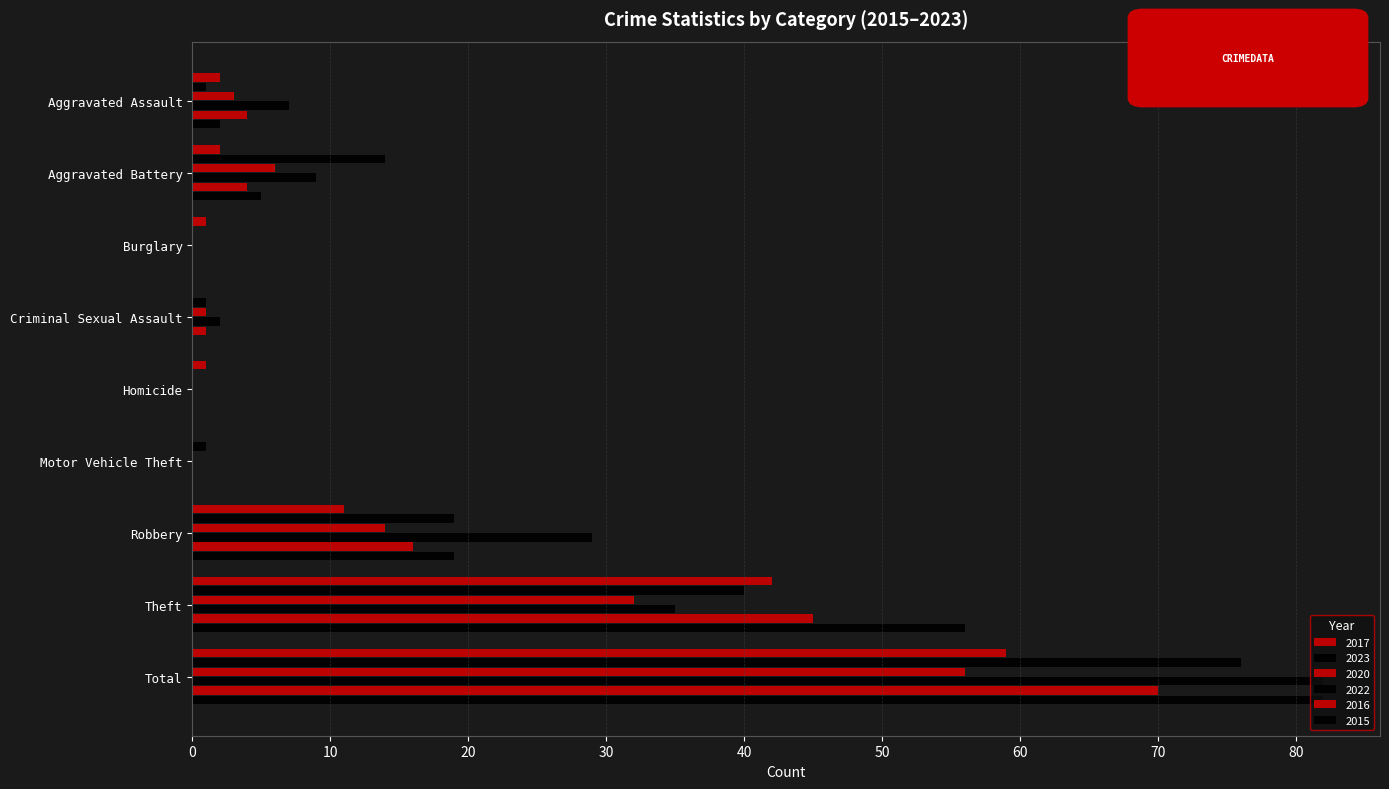

Reading left to right, list all the values displayed in this chart.

2017: 2	2	1	0	1	0	11	42	59
2023: 1	14	0	1	0	1	19	40	76
2020: 3	6	0	1	0	0	14	32	56
2022: 7	9	0	2	0	0	29	35	82
2016: 4	4	0	1	0	0	16	45	70
2015: 2	5	0	0	0	0	19	56	82